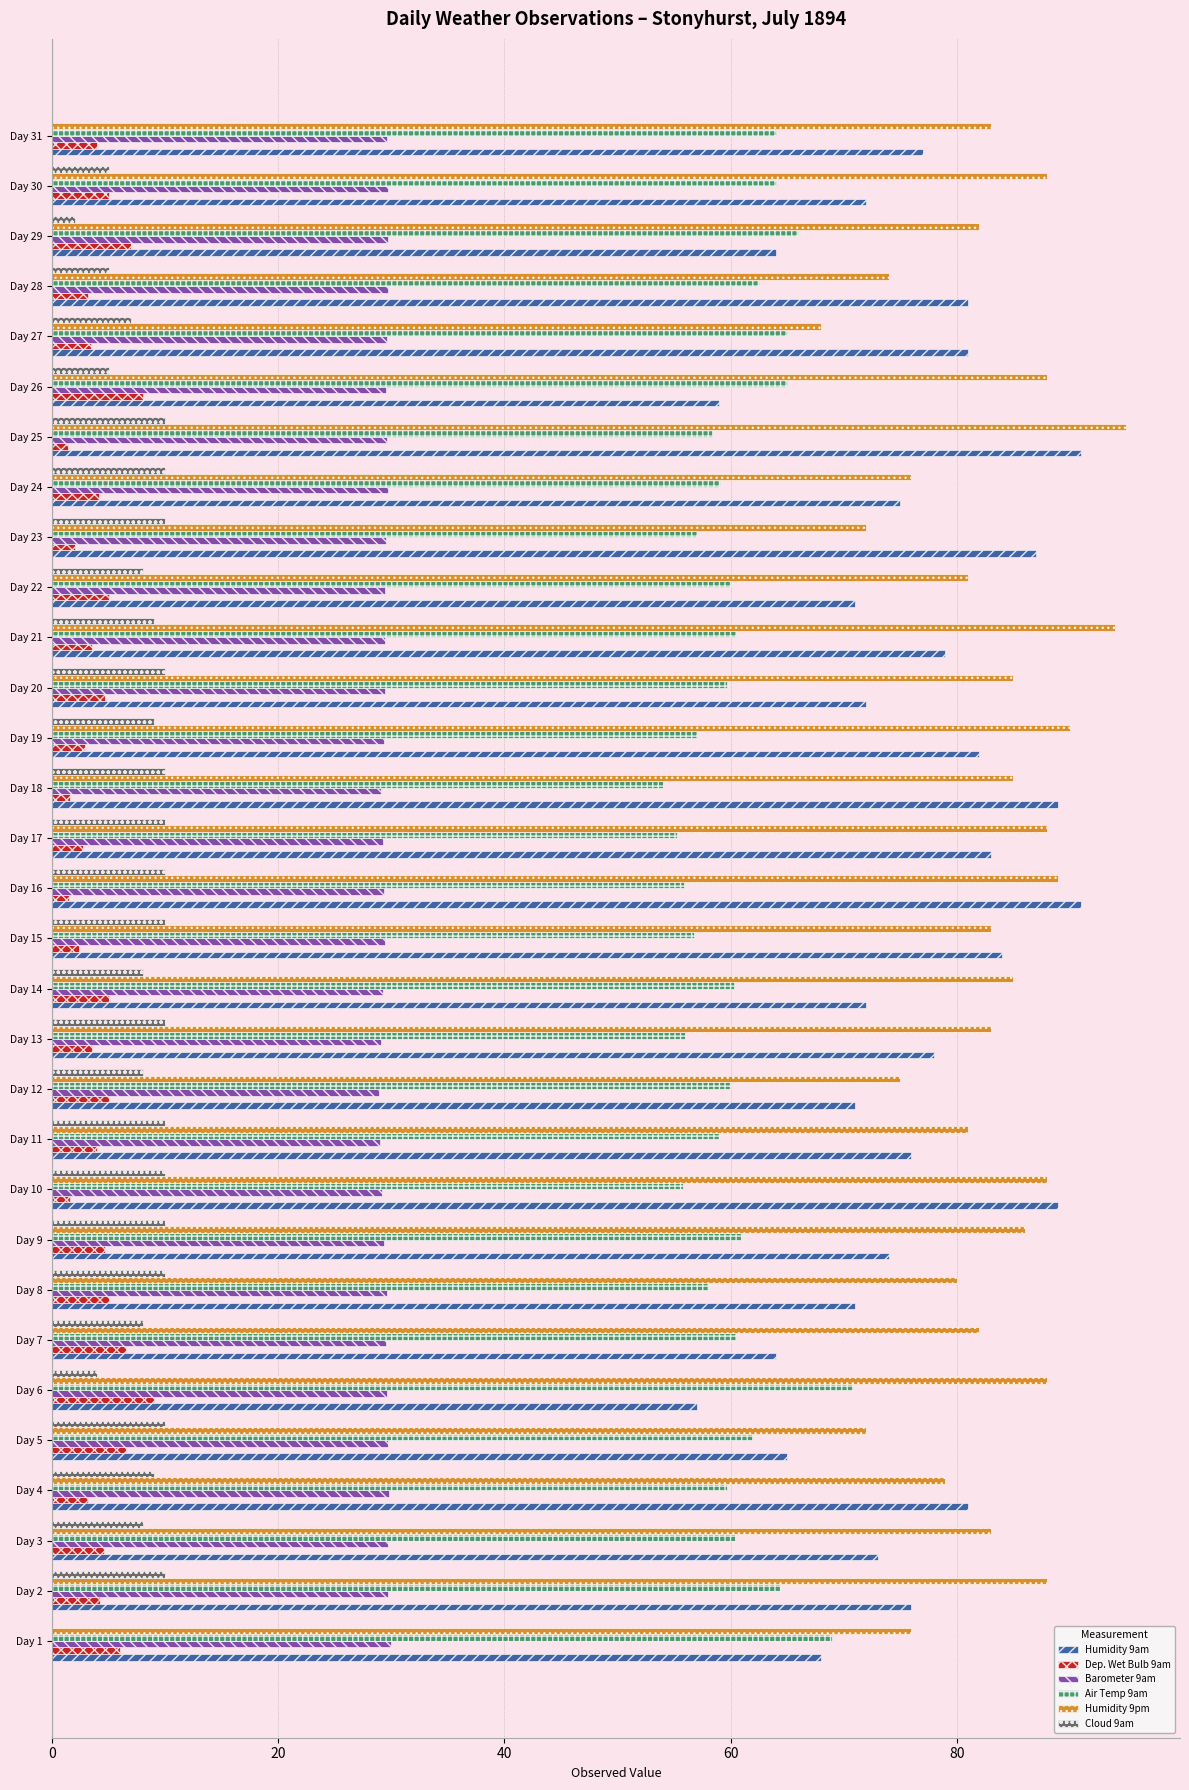

What is the sum of all Humidity 9pm values?

2567.0